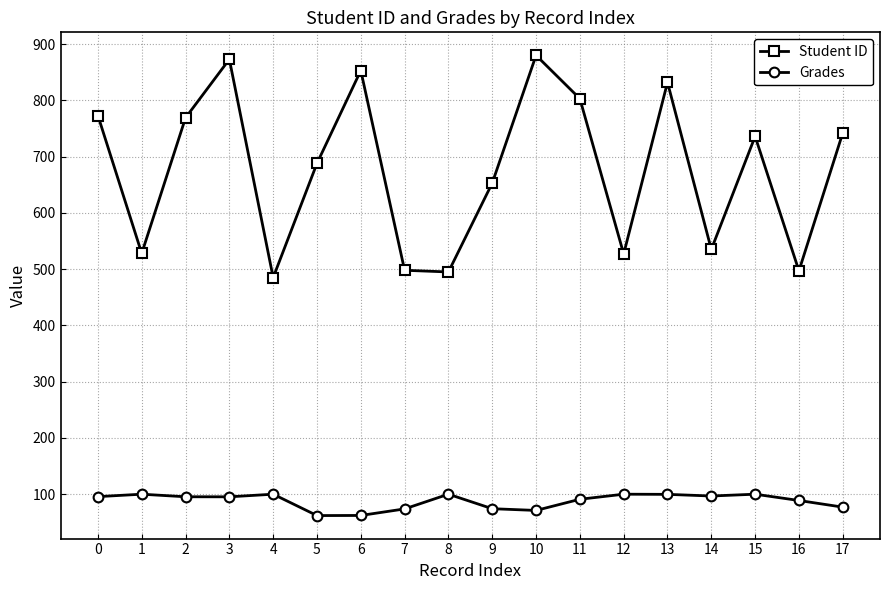

At 17, list the series in order from largest to smallest.

Student ID, Grades